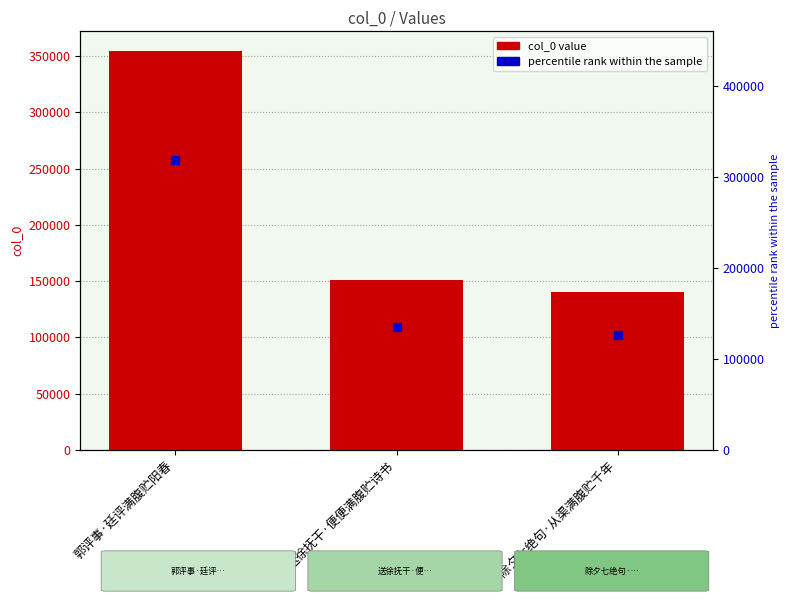

What is the minimum value shown in the chart?

140022